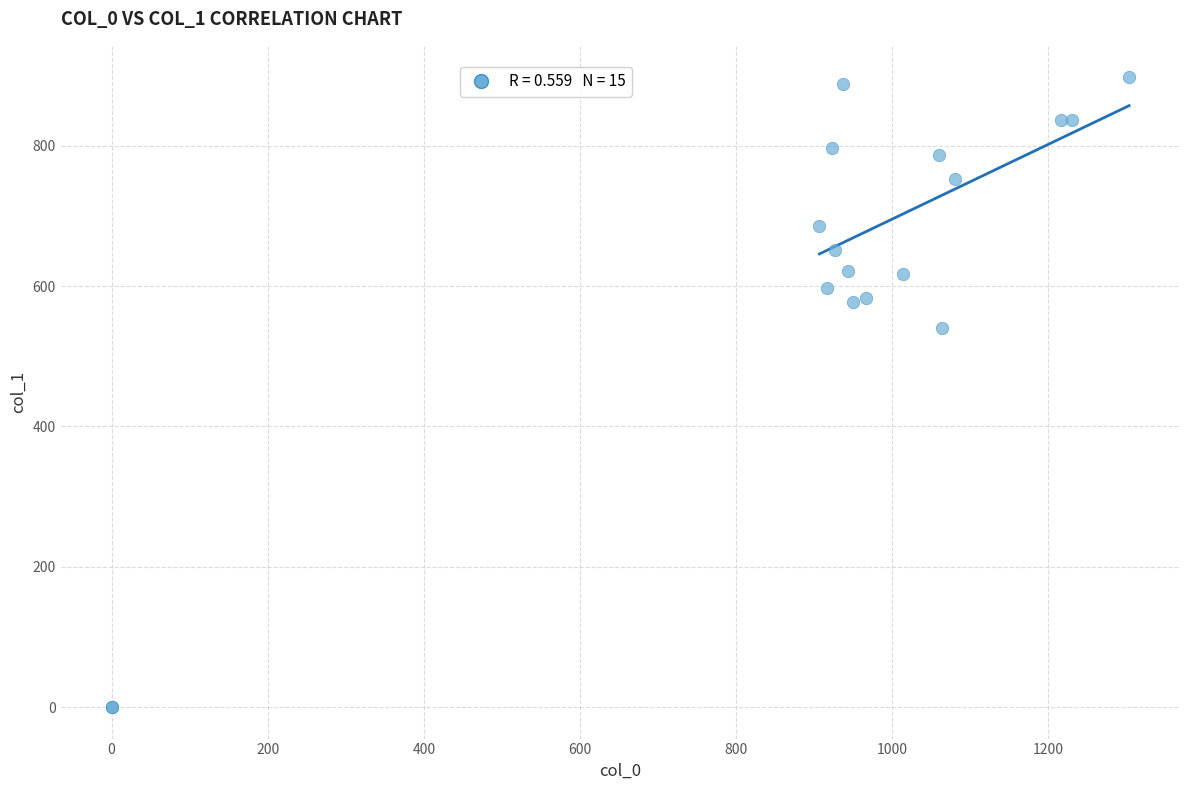

What Y value in the scatter plot is closest to 448?

540.0